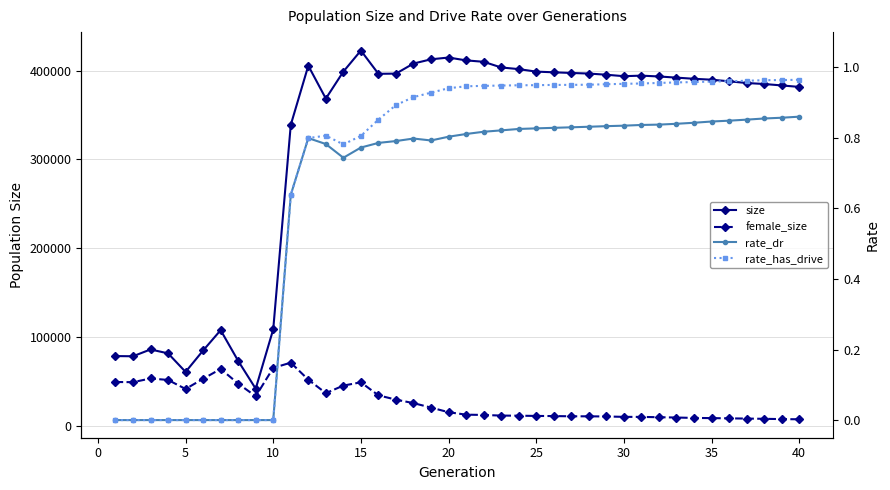

Does the chart display data point markers on the line(s)?

Yes